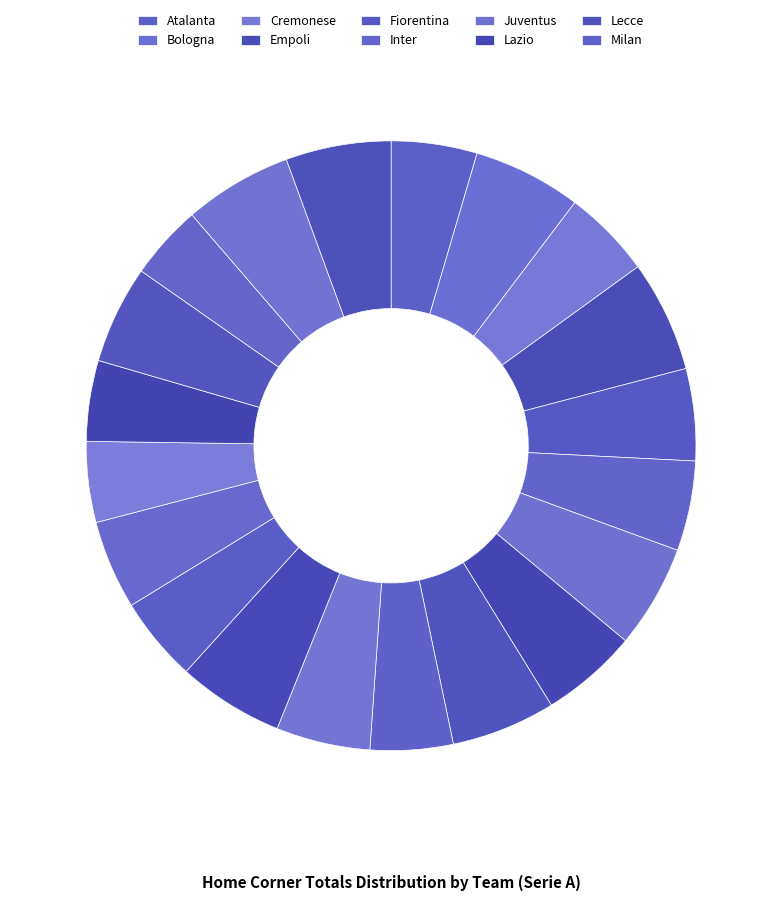

How many segments does this pie chart have?

20